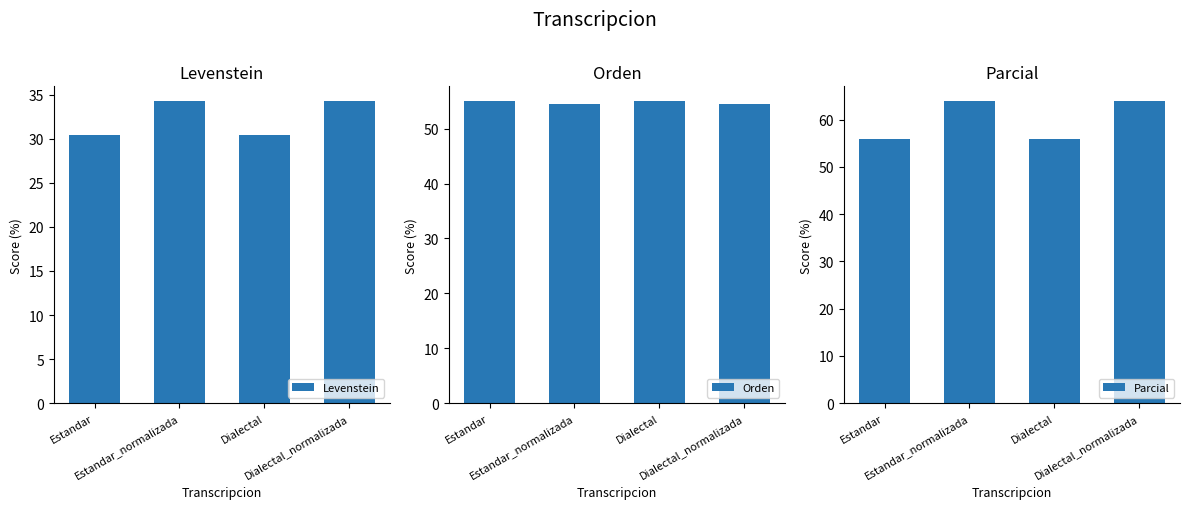

The Levenstein series shows 20.3 at Dialectal_normalizada. True or false?

False